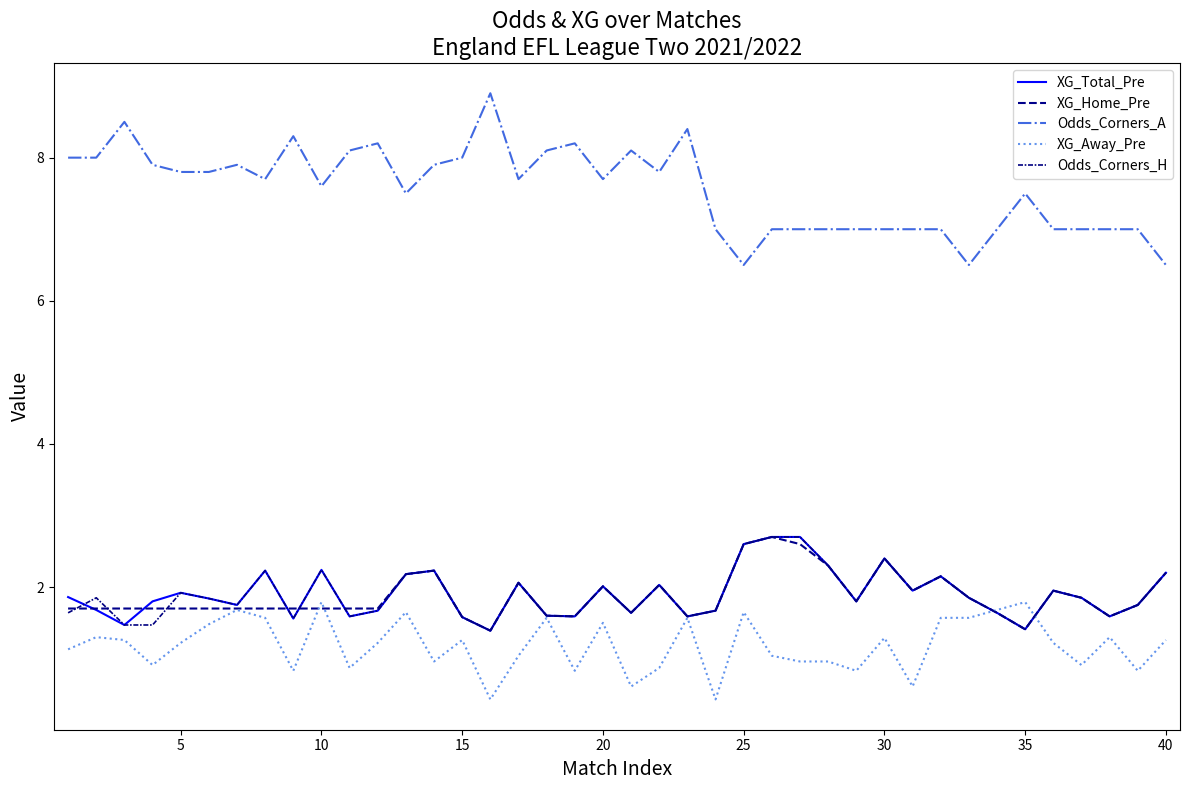

Reading left to right, list all the values displayed in this chart.

XG_Total_Pre: 1.9	1.7	1.5	1.8	1.9	1.8	1.8	2.2	1.6	2.2	1.6	1.7	2.2	2.2	1.6	1.4	2.1	1.6	1.6	2.0	1.6	2.0	1.6	1.7	2.6	2.7	2.7	2.3	1.8	2.4	1.9	2.1	1.9	1.6	1.4	1.9	1.9	1.6	1.8	2.2
XG_Home_Pre: 1.7	1.7	1.7	1.7	1.7	1.7	1.7	1.7	1.7	1.7	1.7	1.7	2.2	2.2	1.6	1.4	2.1	1.6	1.6	2.0	1.6	2.0	1.6	1.7	2.6	2.7	2.6	2.3	1.8	2.4	1.9	2.1	1.9	1.6	1.4	1.9	1.9	1.6	1.8	2.2
Odds_Corners_A: 8.0	8.0	8.5	7.9	7.8	7.8	7.9	7.7	8.3	7.6	8.1	8.2	7.5	7.9	8.0	8.9	7.7	8.1	8.2	7.7	8.1	7.8	8.4	7.0	6.5	7.0	7.0	7.0	7.0	7.0	7.0	7.0	6.5	7.0	7.5	7.0	7.0	7.0	7.0	6.5
XG_Away_Pre: 1.1	1.3	1.3	0.9	1.2	1.5	1.7	1.6	0.8	1.8	0.9	1.2	1.6	1.0	1.3	0.4	1.0	1.6	0.8	1.5	0.6	0.9	1.6	0.4	1.6	1.0	1.0	1.0	0.8	1.3	0.6	1.6	1.6	1.7	1.8	1.2	0.9	1.3	0.8	1.3
Odds_Corners_H: 1.6	1.9	1.5	1.5	1.9	1.8	1.8	2.2	1.6	2.2	1.6	1.7	2.2	2.2	1.6	1.4	2.1	1.6	1.6	2.0	1.6	2.0	1.6	1.7	2.6	2.7	2.7	2.3	1.8	2.4	1.9	2.1	1.9	1.6	1.4	1.9	1.9	1.6	1.8	2.2